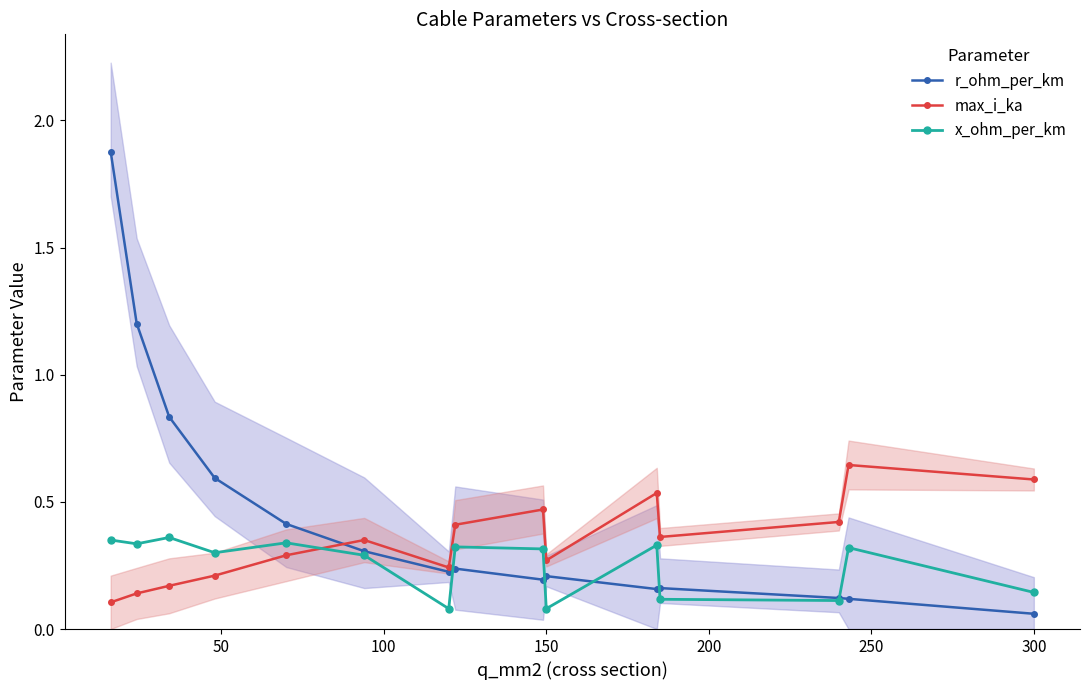

What is the highest value of the x_ohm_per_km series?

0.4